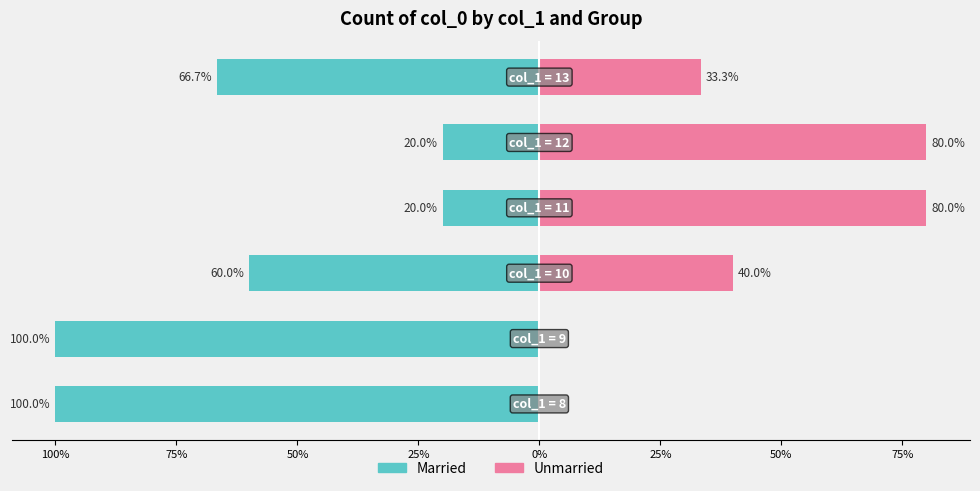

What is the sum of all Married values?

-366.7